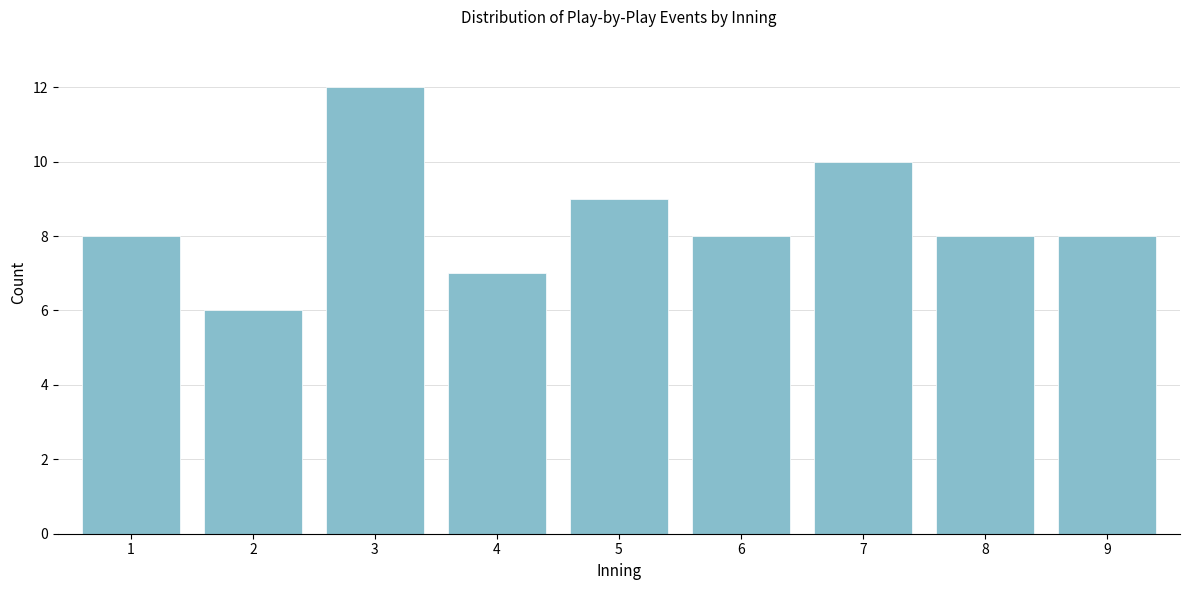

Reading left to right, what are all the values shown in this chart?

8	6	12	7	9	8	10	8	8